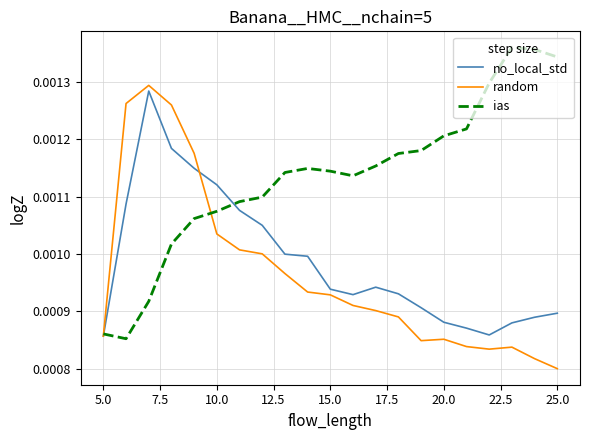

Which series has the largest total across all categories?

ias